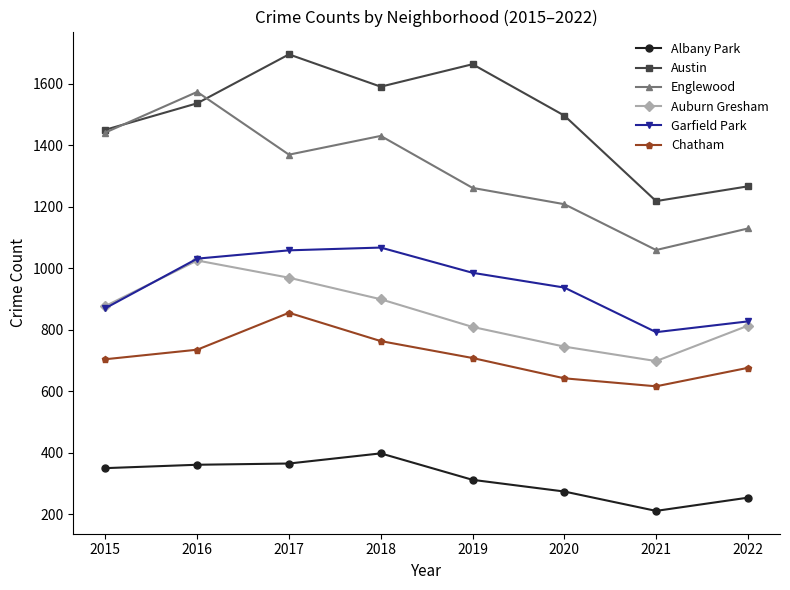

How many lines are shown in the chart?

6